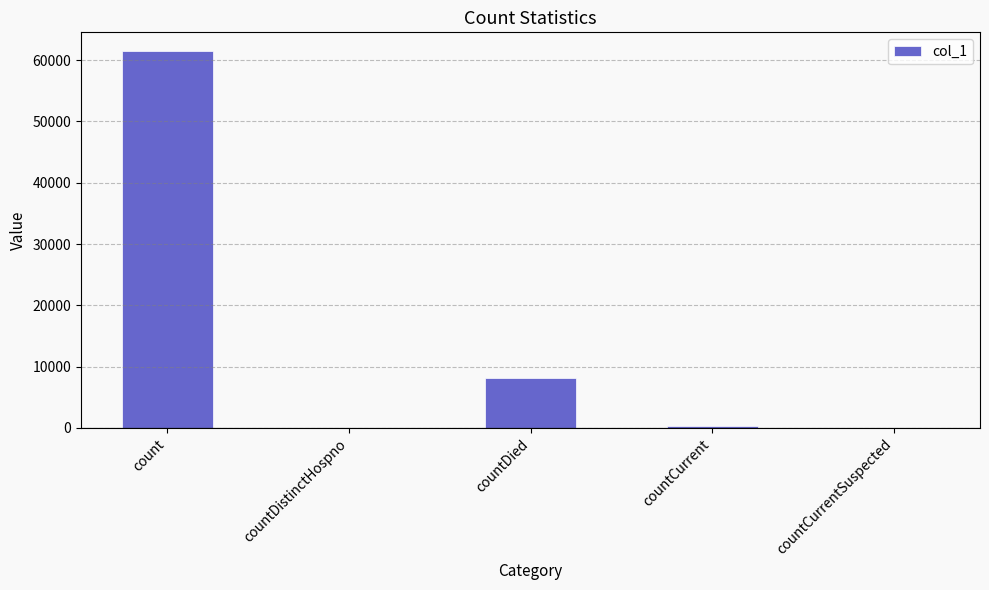

How many categories are shown in the chart?

5